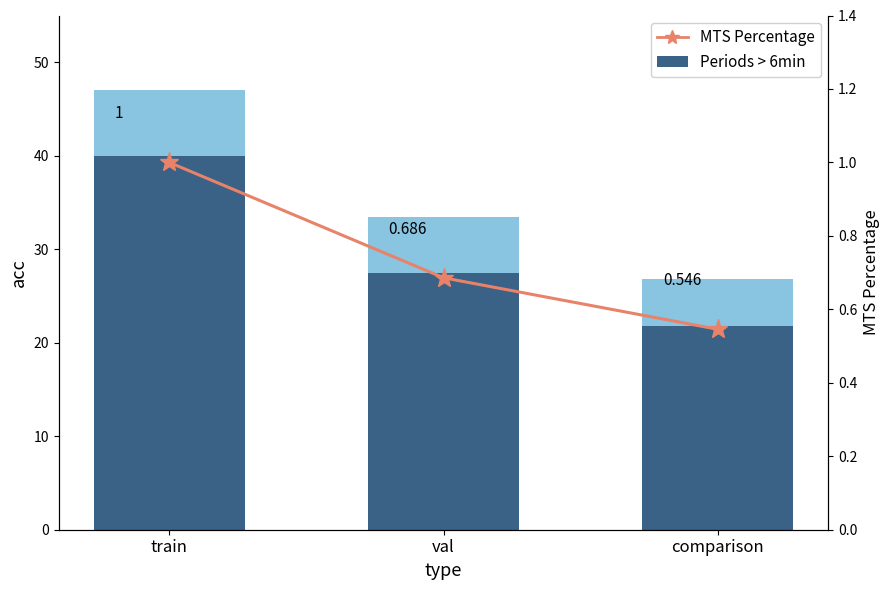

Reading left to right, list all the values displayed in this chart.

Periods > 6min: train=40.0	val=27.4	comparison=21.8
MTS Percentage: train=1.0	val=0.7	comparison=0.5